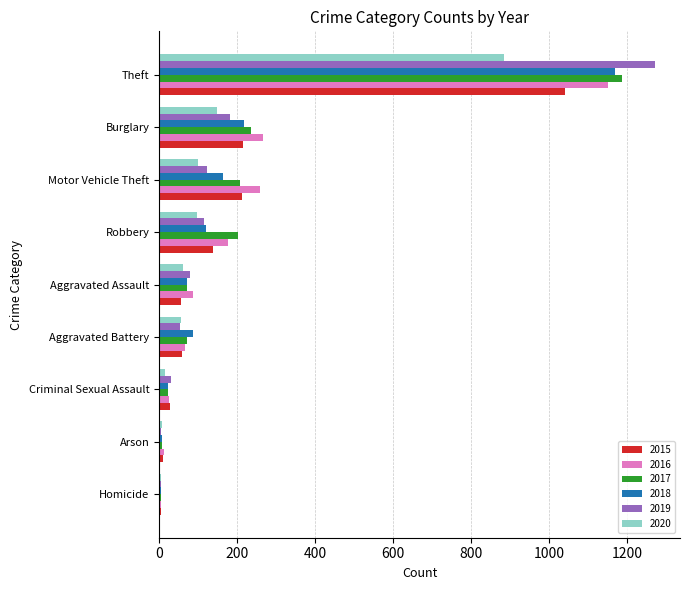

What is the total value across all series at Theft?

6706